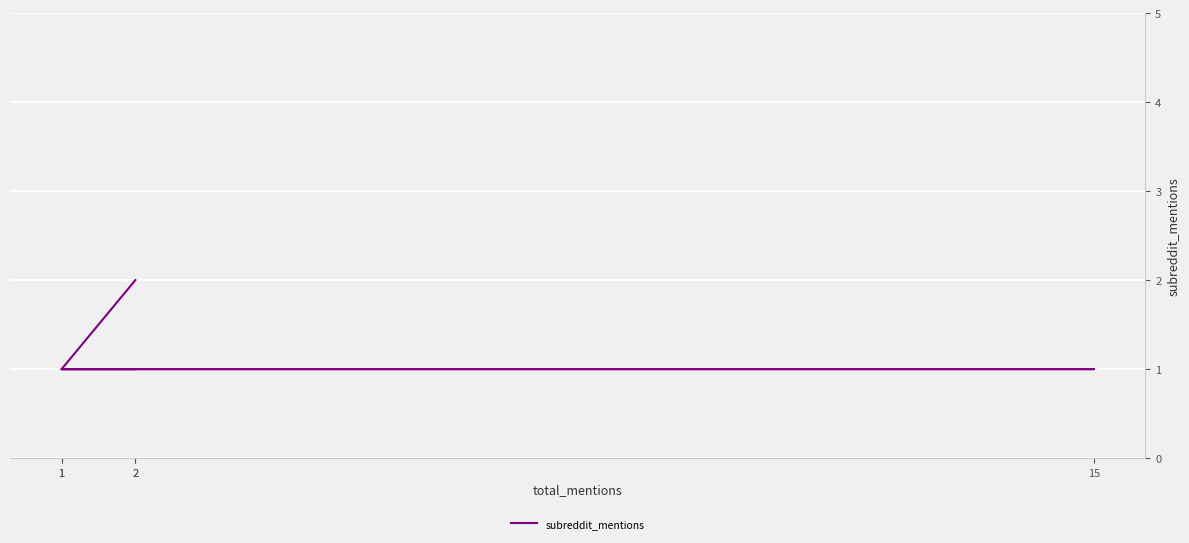

The value at 15 is 2. True or false?

False